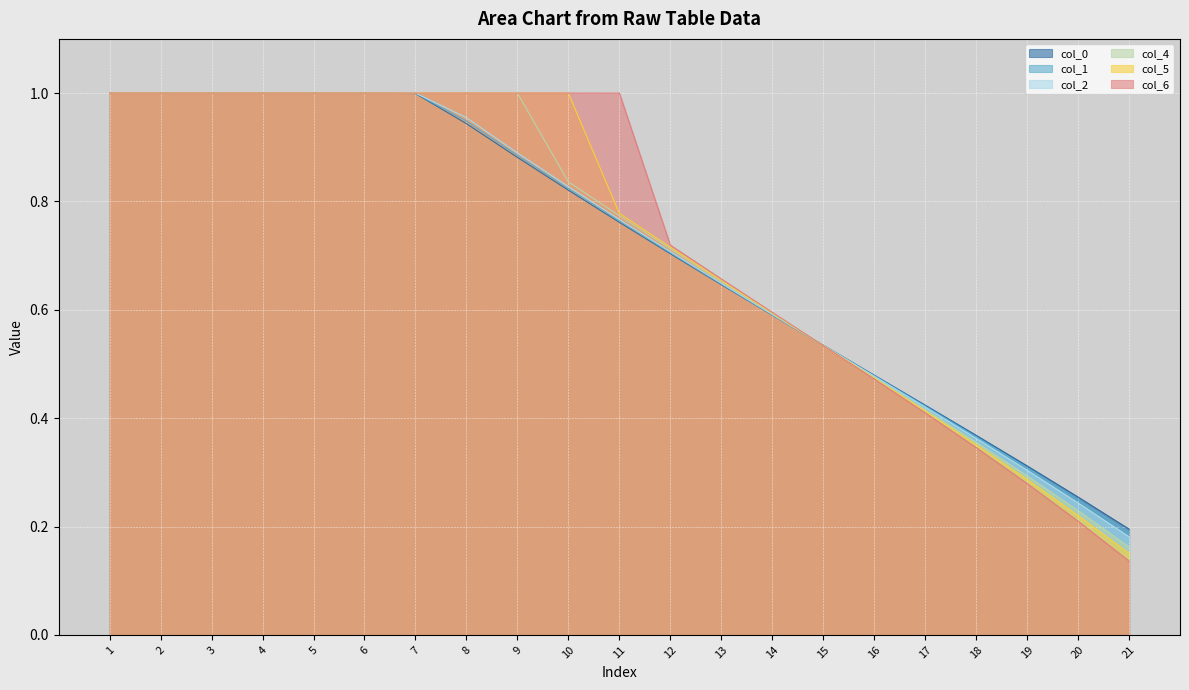

Where is col_2 nearest to the value 0?

21